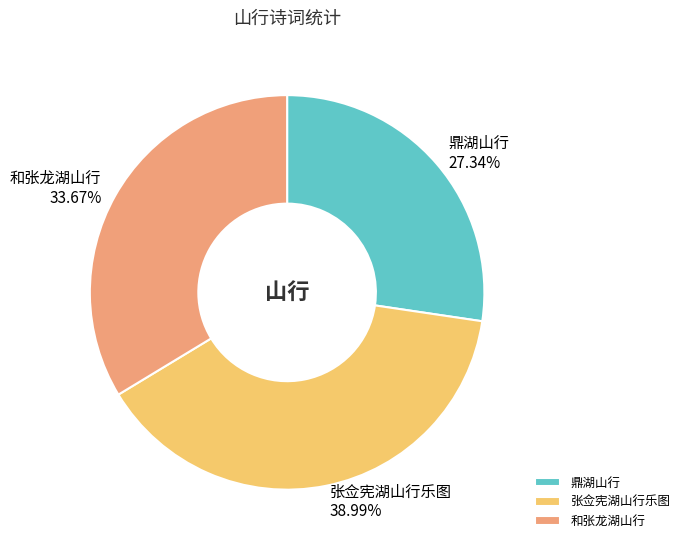

Which has a higher value, 和张龙湖山行 or 鼎湖山行?

和张龙湖山行